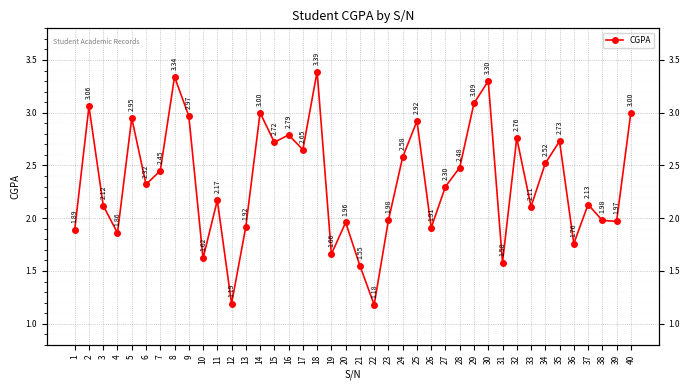

The chart shows a value of 0.8 at 3. True or false?

False